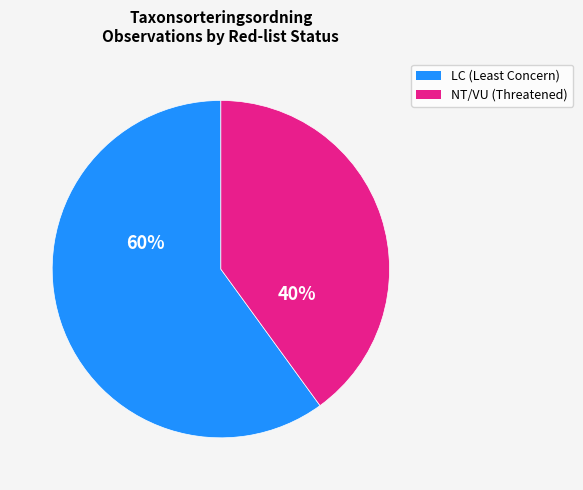

Is it true that NT/VU (Threatened) is 27% of the pie?

False